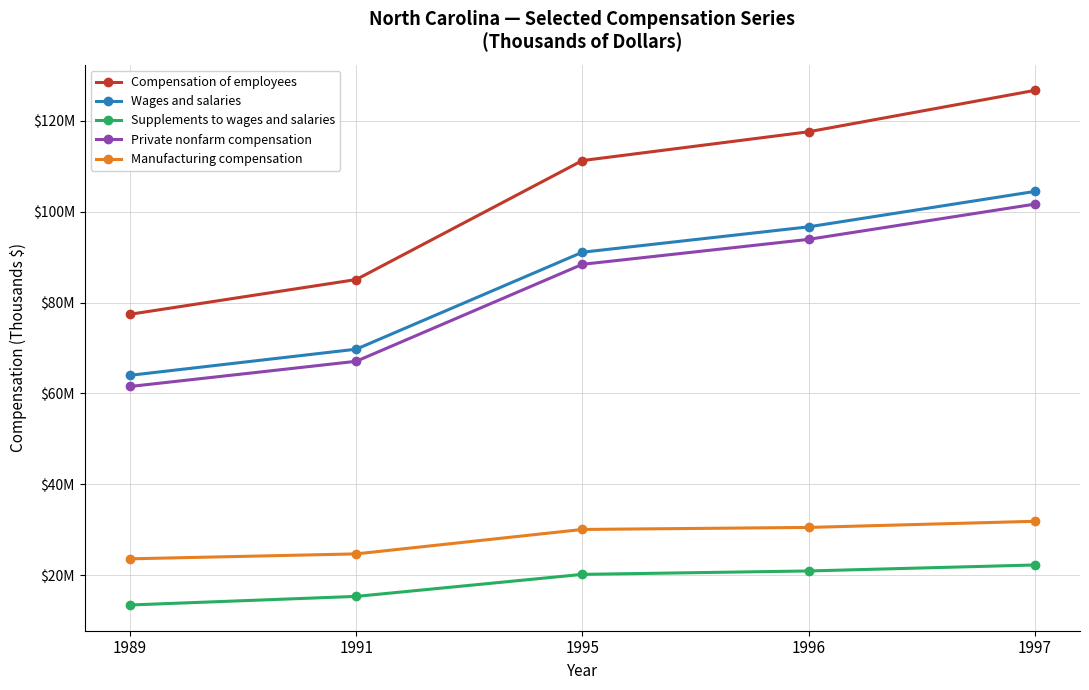

What is the sum of the Manufacturing compensation values at 1991 and 1995?

54753256